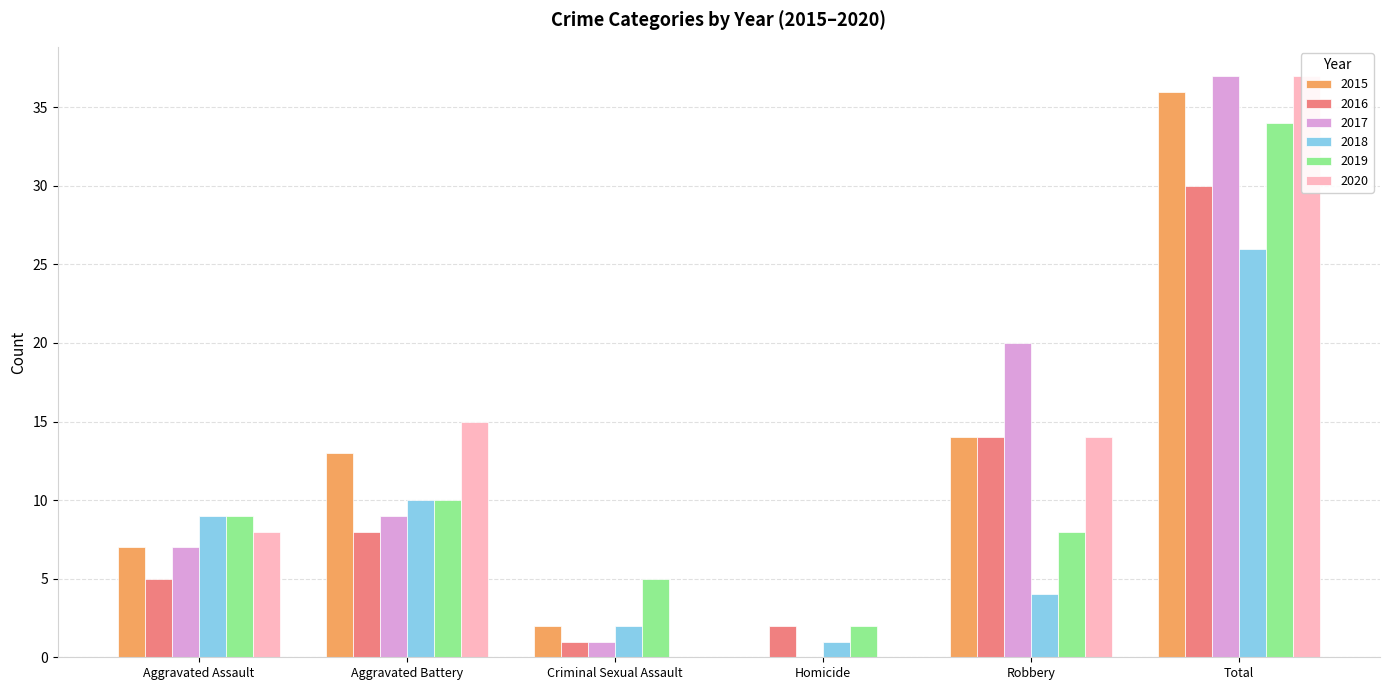

What is the difference between the 2017 values at Aggravated Battery and Homicide?

9